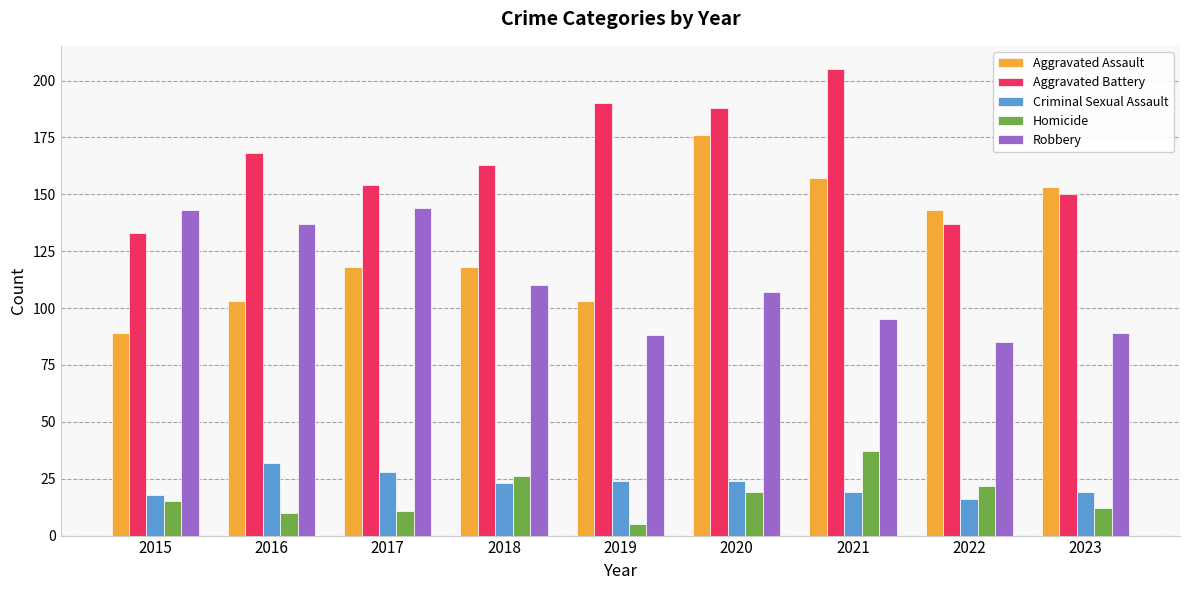

How many series are shown in this chart?

5